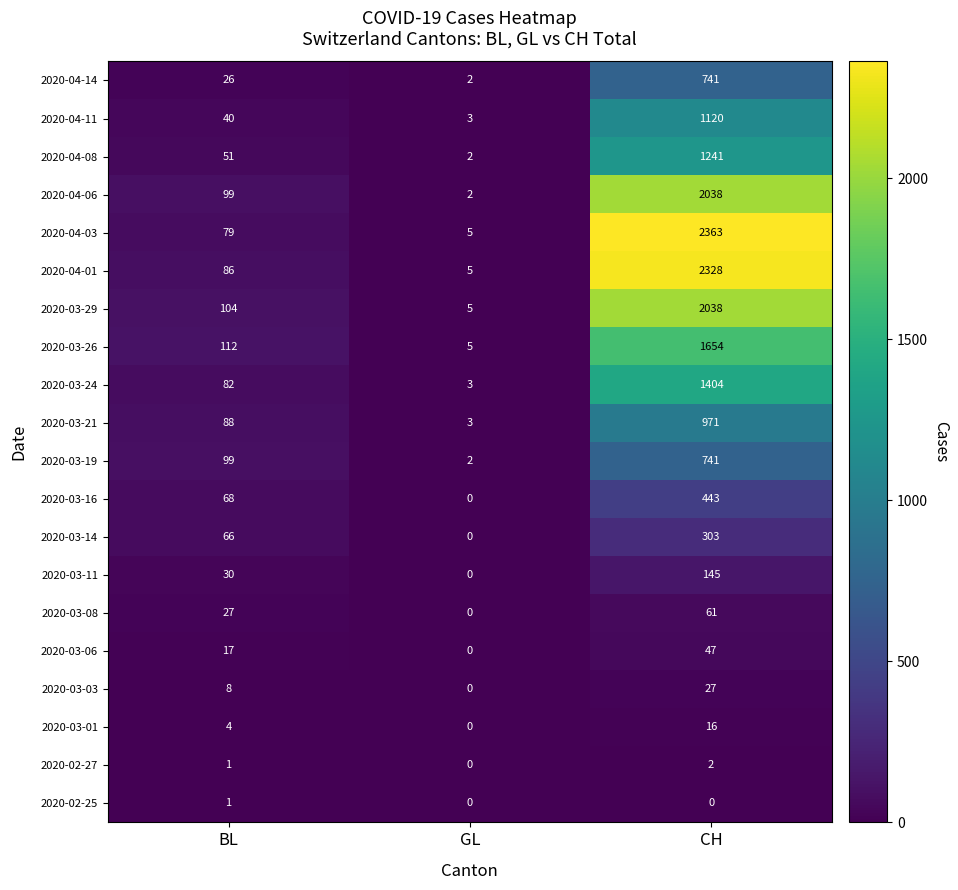

What is the difference between the second highest and minimum values in the 2020-04-03 series?

74